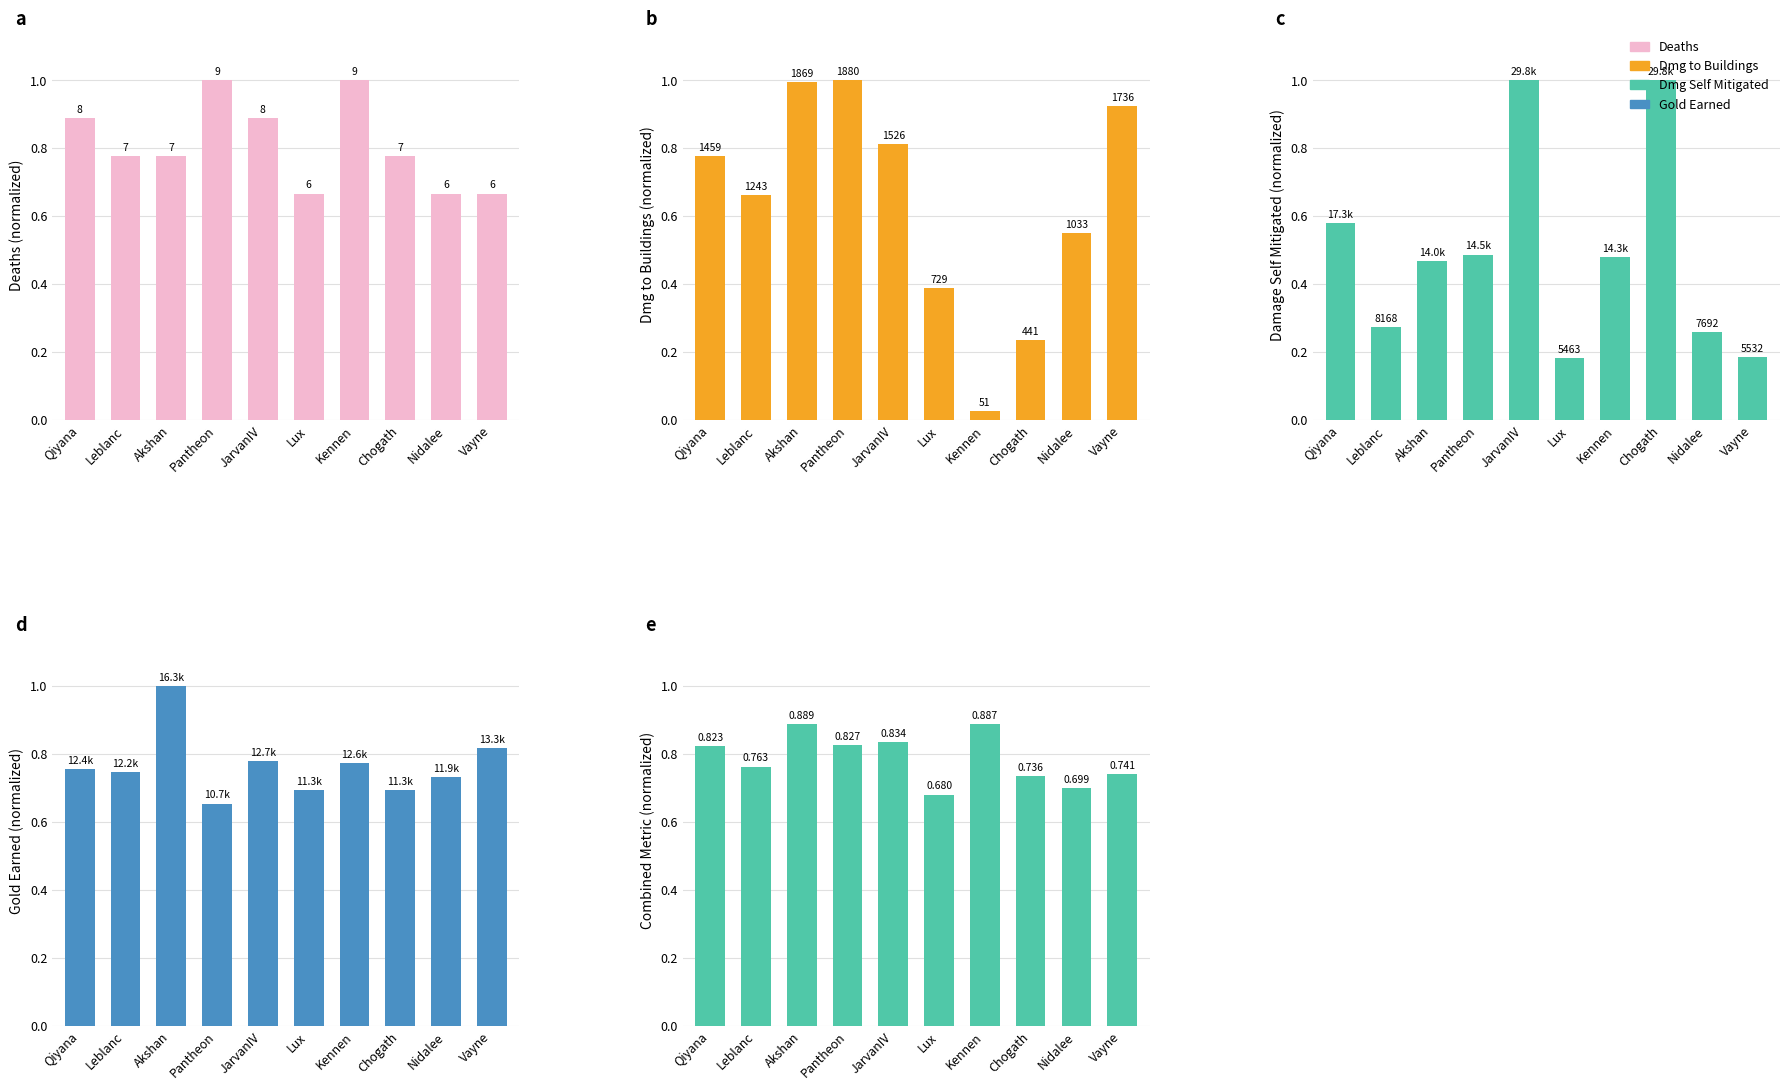

What is the average value of the Dmg to Buildings series?

0.6